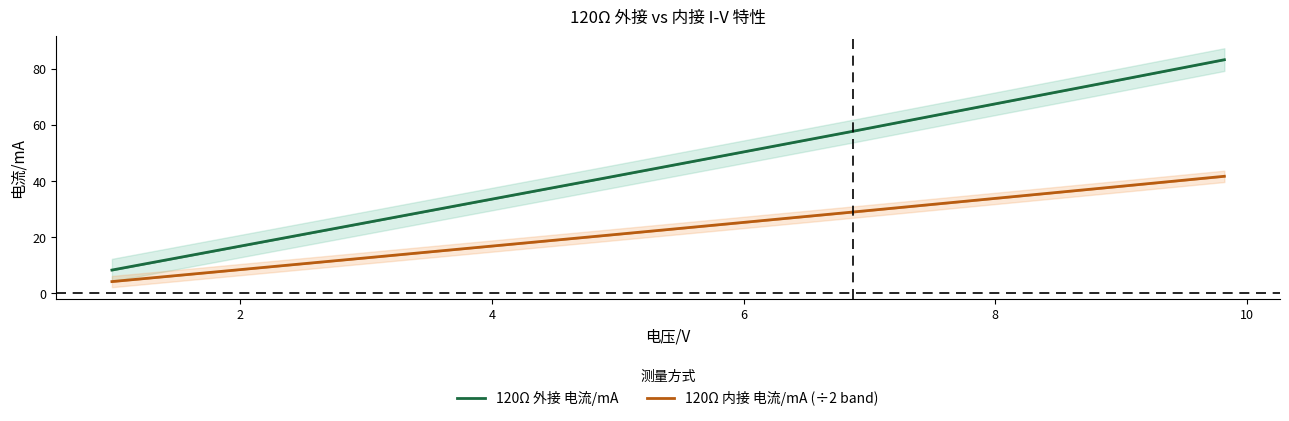

Reading right to left, transcribe all the data shown in this chart.

120Ω 外接 电流/mA: 83.2	74.7	66.2	57.7	49.4	41.1	32.9	24.6	16.4	8.2
120Ω 内接 电流/mA (÷2 band): 41.6	37.4	33.1	28.9	24.7	20.6	16.4	12.3	8.2	4.1